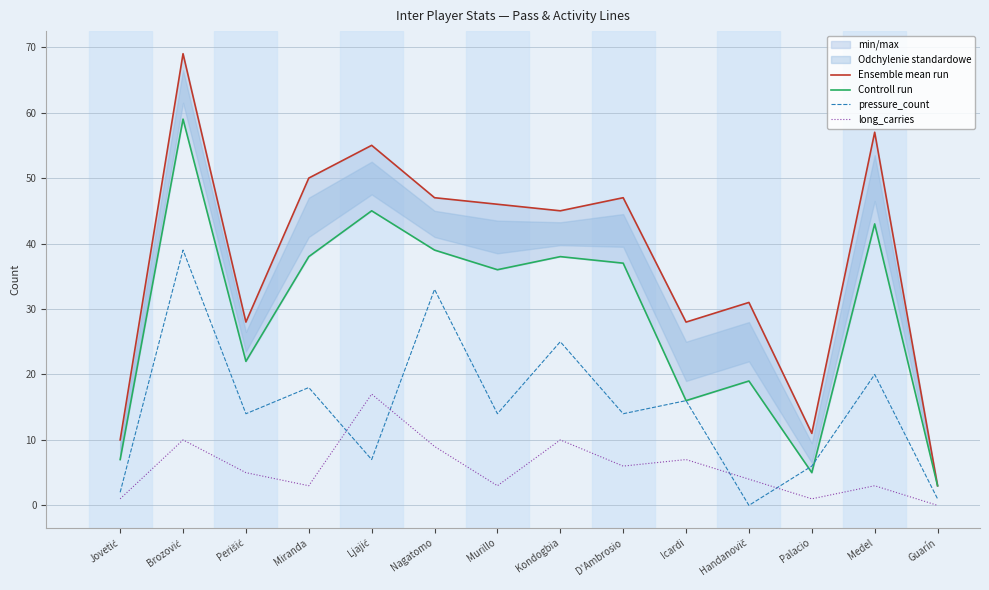

At which label is Ensemble mean run closest to 36?

Handanovič